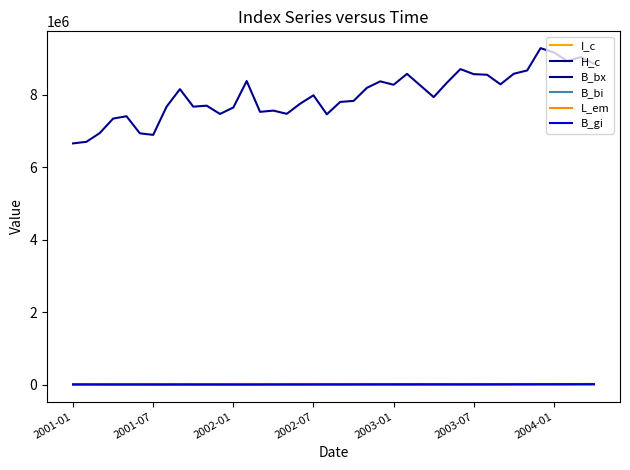

What is the sum of all B_bi values?

543678.1